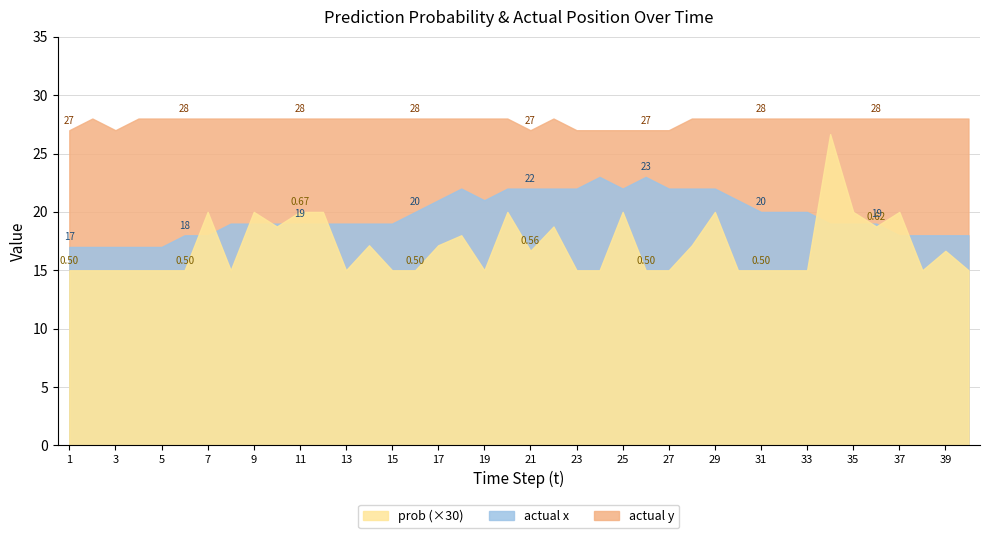

What is the approximate value of actual x at 34?

19.0